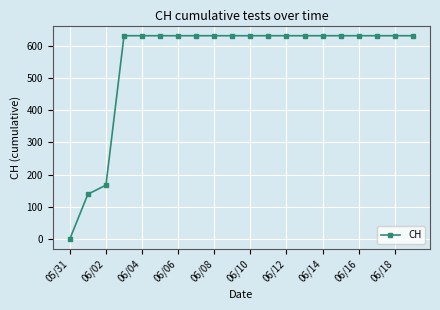

Reading right to left, list all the values displayed in this chart.

631	631	631	631	631	631	631	631	631	631	631	631	631	631	631	631	631	167	139	0